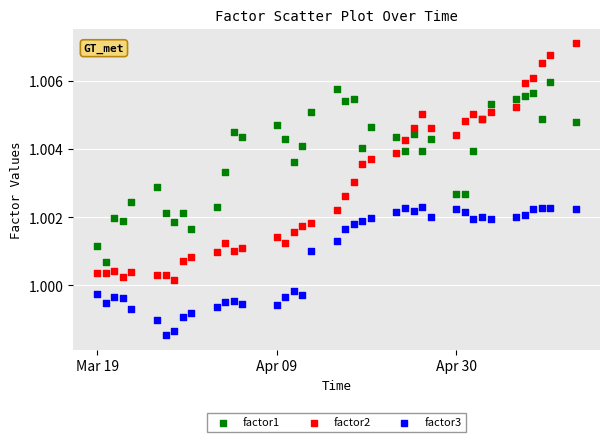

Which series has the widest spread of Y values?

factor2